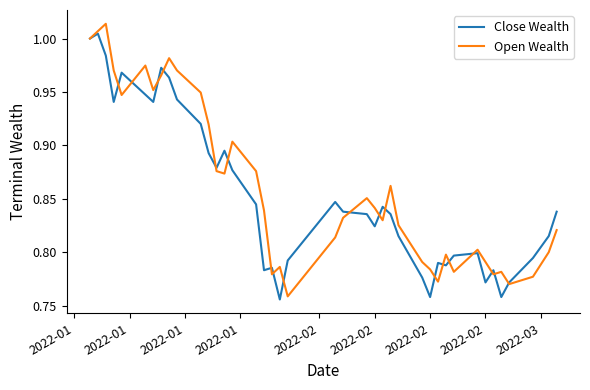

What is the smallest value displayed?

0.8